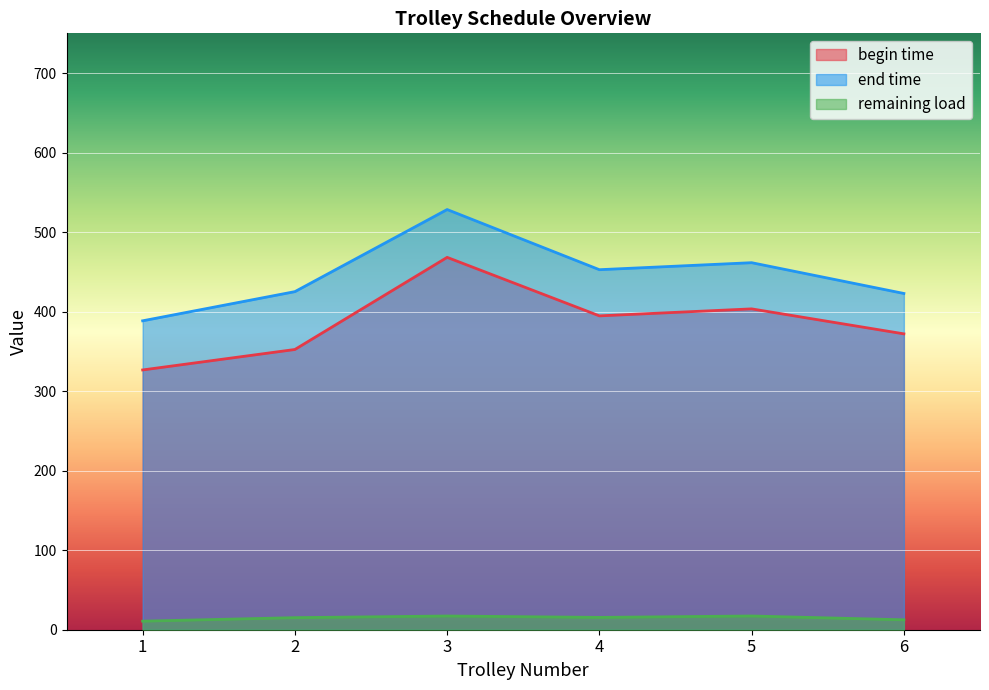

True or false: end time has a value of 209.1 at 9.

False